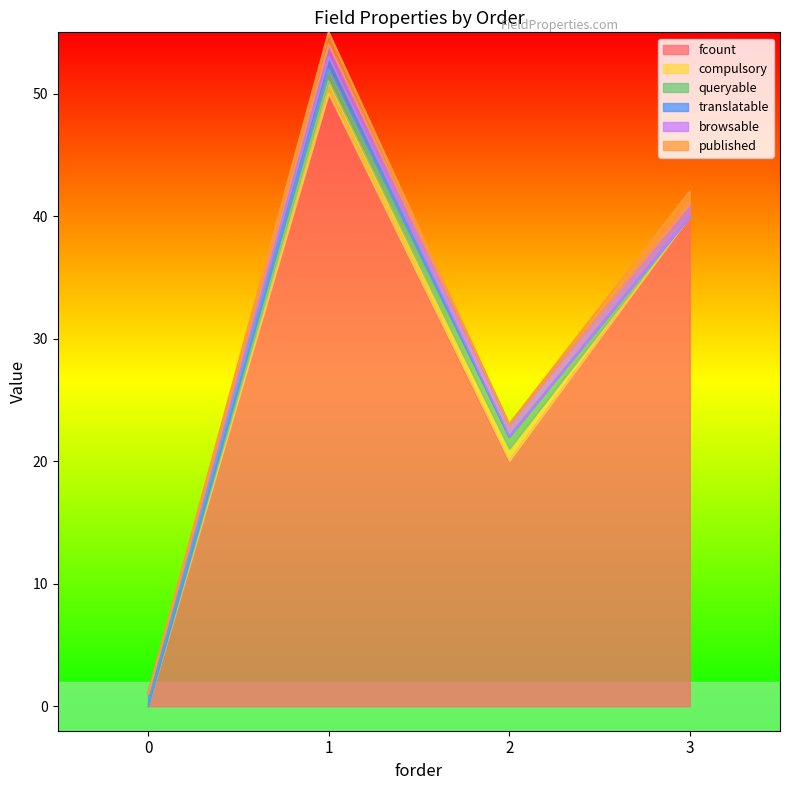

Reading left to right, extract all data points from this chart.

fcount: 0	50	20	40
compulsory: 0	1	1	0
queryable: 0	1	1	0
translatable: 1	1	0	0
browsable: 0	1	1	1
published: 0	1	0	1